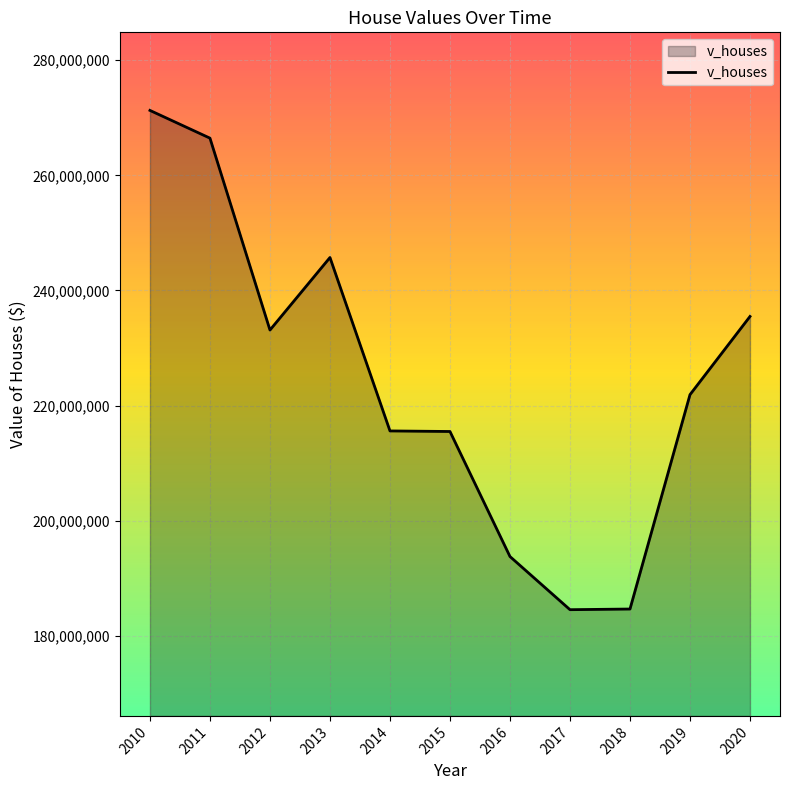

Is it true that the value at 2013 is 133473977?

False